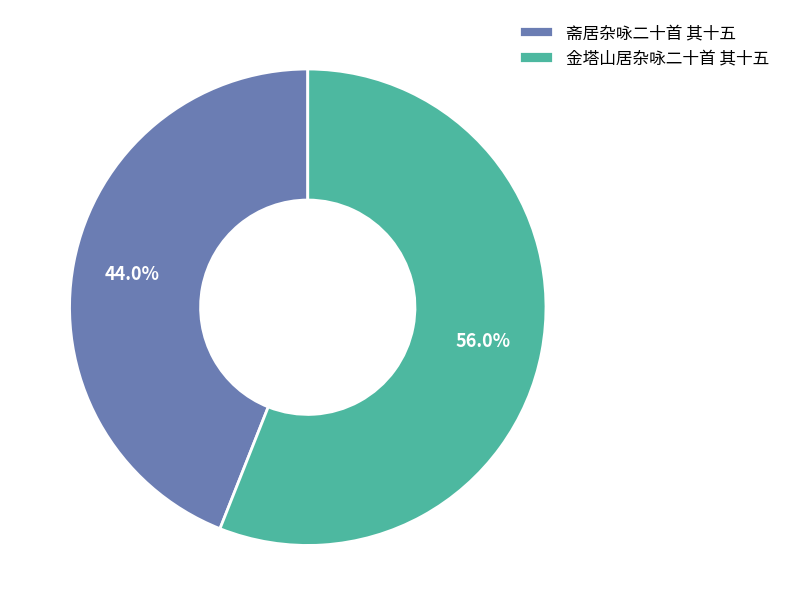

The 斋居杂咏二十首 其十五 slice represents 35% of the pie. True or false?

False